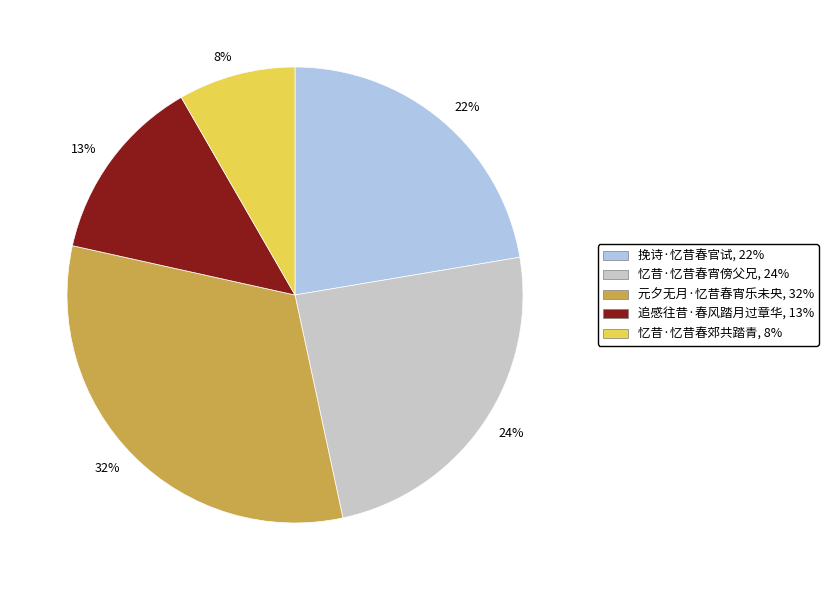

What is the largest slice in the pie chart?

32%